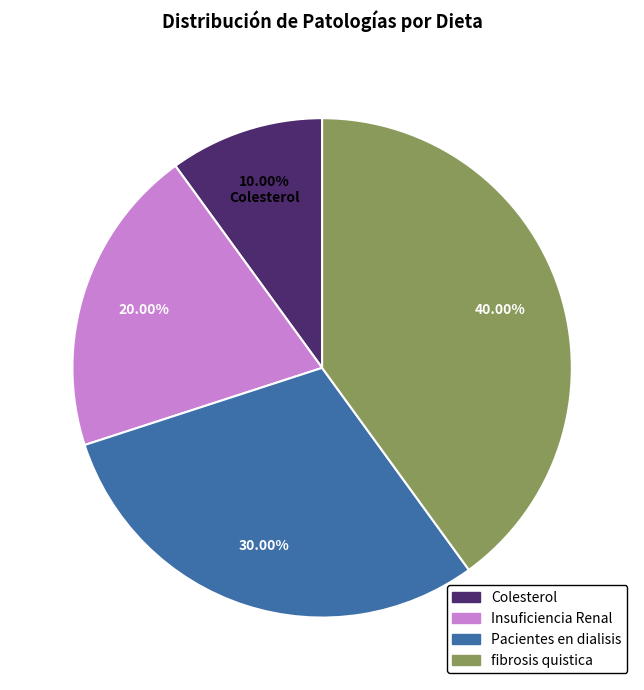

Rank the categories by value from highest to lowest.

fibrosis quistica, Pacientes en dialisis, Insuficiencia Renal, Colesterol